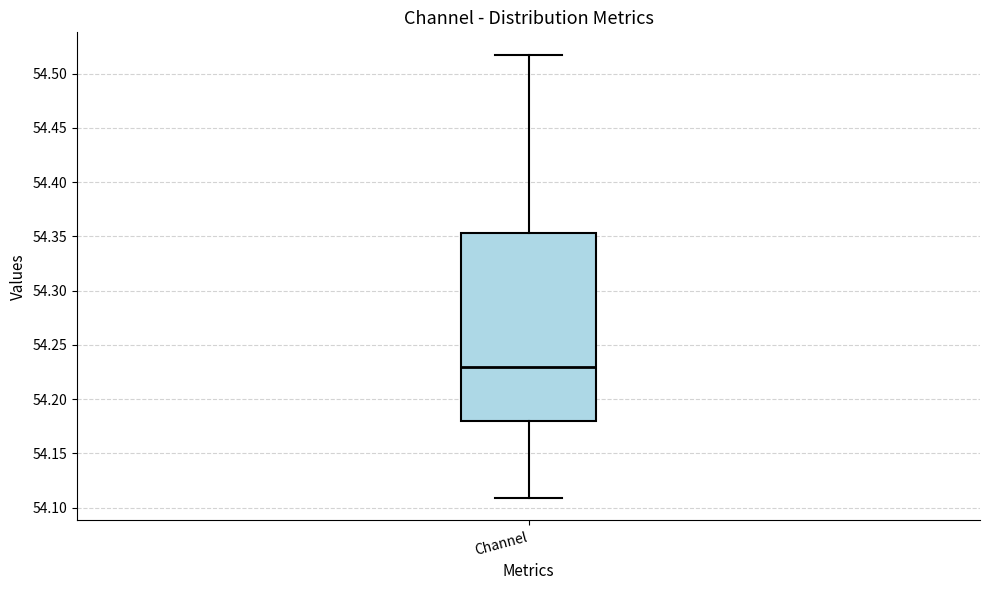

Transcribe this box plot: give where the median line is, the range the box spans, and where the two whiskers end, as read against the y-axis. The values are not printed on the chart, so give them approximately, as read against the axis.

median 54.230, box 54.180 to 54.355, whiskers 54.110 to 54.520